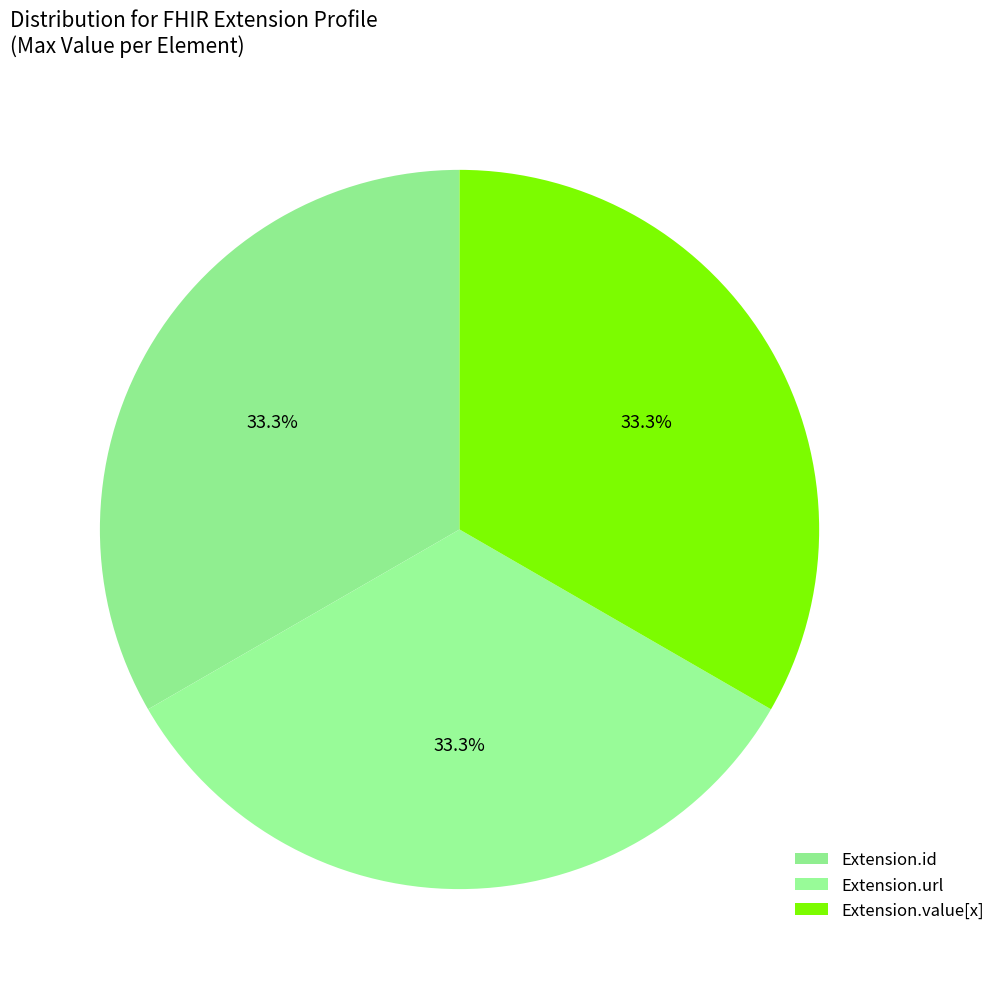

How many slices are in this pie chart?

3